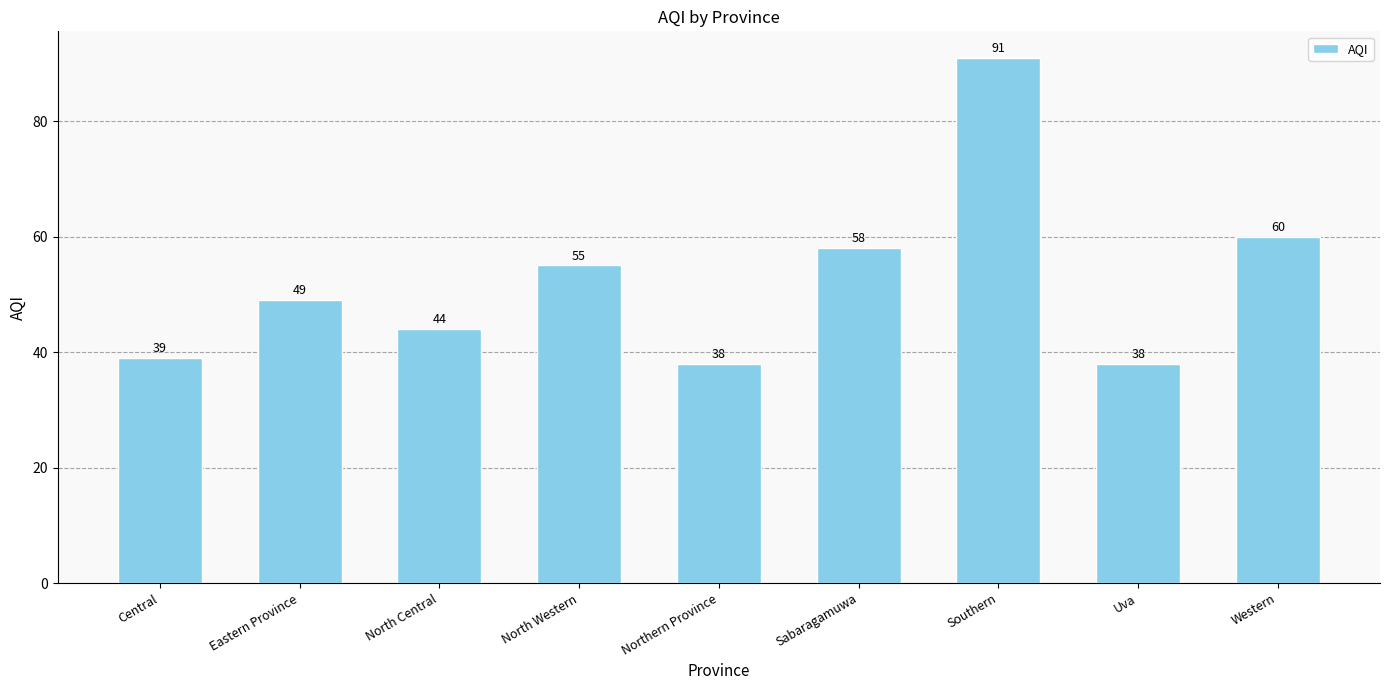

Reading left to right, transcribe all the data shown in this chart.

Central=39	Eastern Province=49	North Central=44	North Western=55	Northern Province=38	Sabaragamuwa=58	Southern=91	Uva=38	Western=60